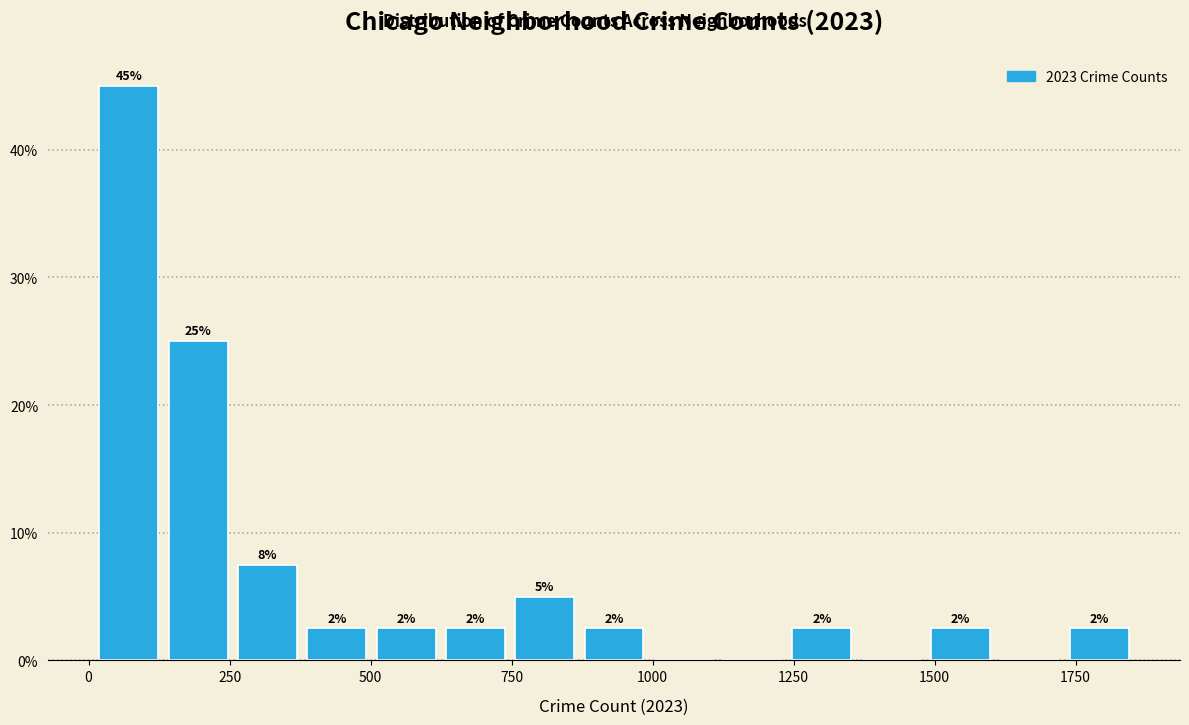

Around what value on the x-axis is the tallest bar? Give the approximate position of its centre, as read against the axis.

50